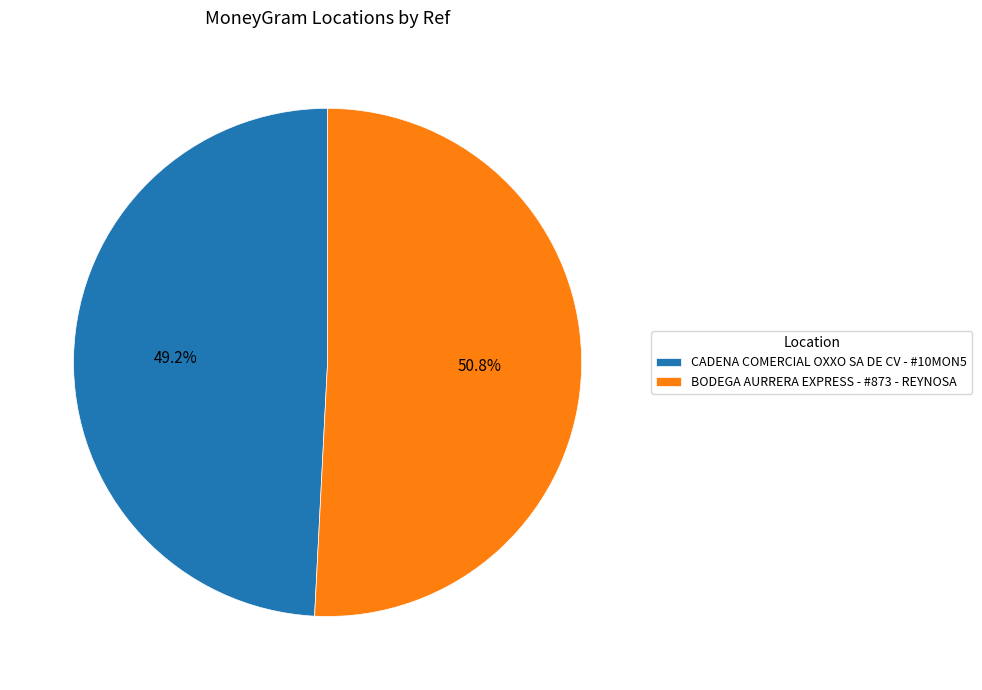

How many segments does this pie chart have?

2